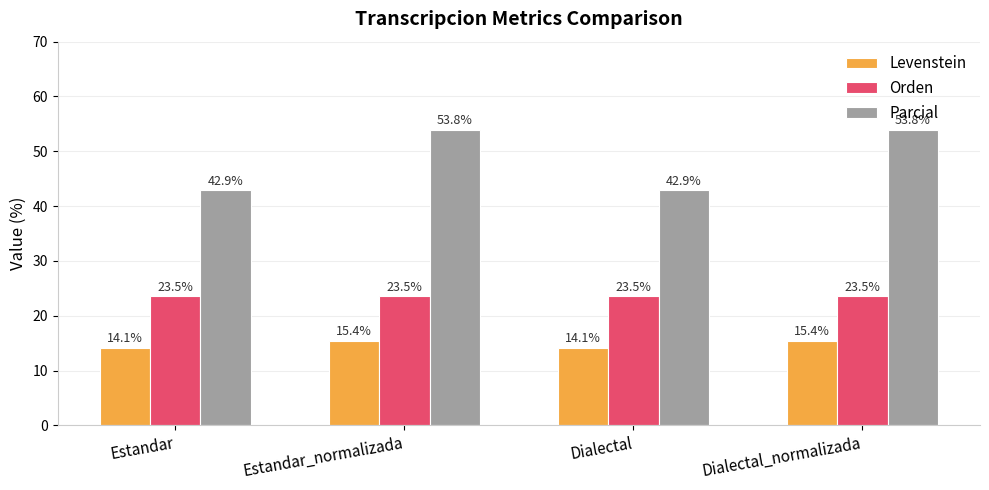

What is the sum of the Levenstein values at Estandar and Dialectal_normalizada?

29.5